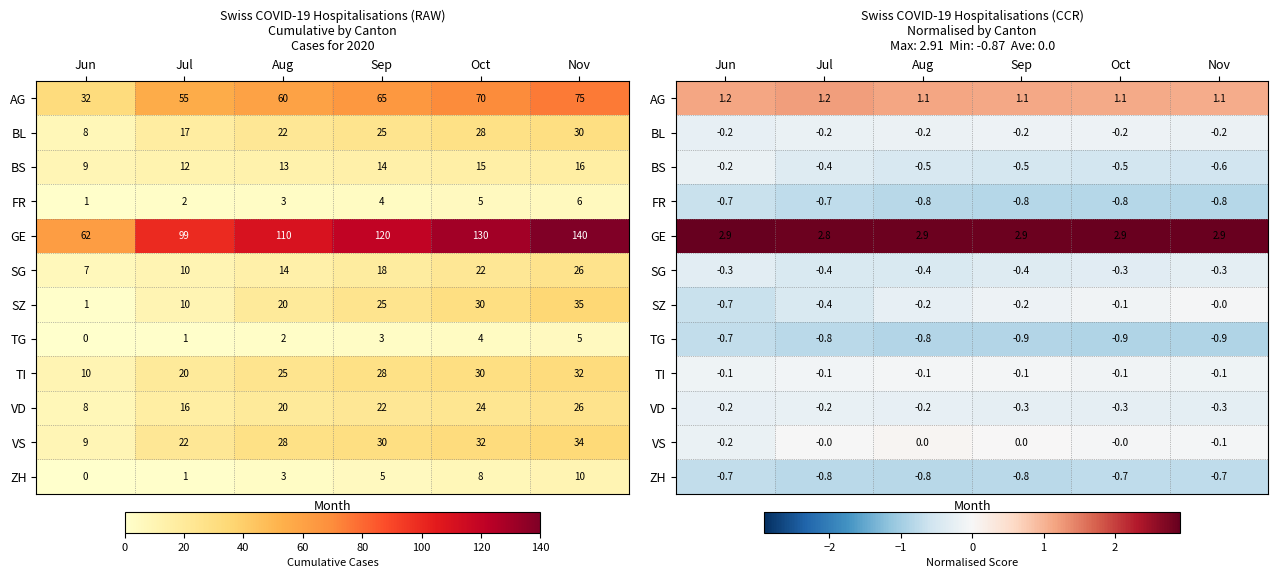

At Sep, list the series in order from smallest to largest.

TG, FR, ZH, BS, SG, VD, BL, SZ, TI, VS, AG, GE